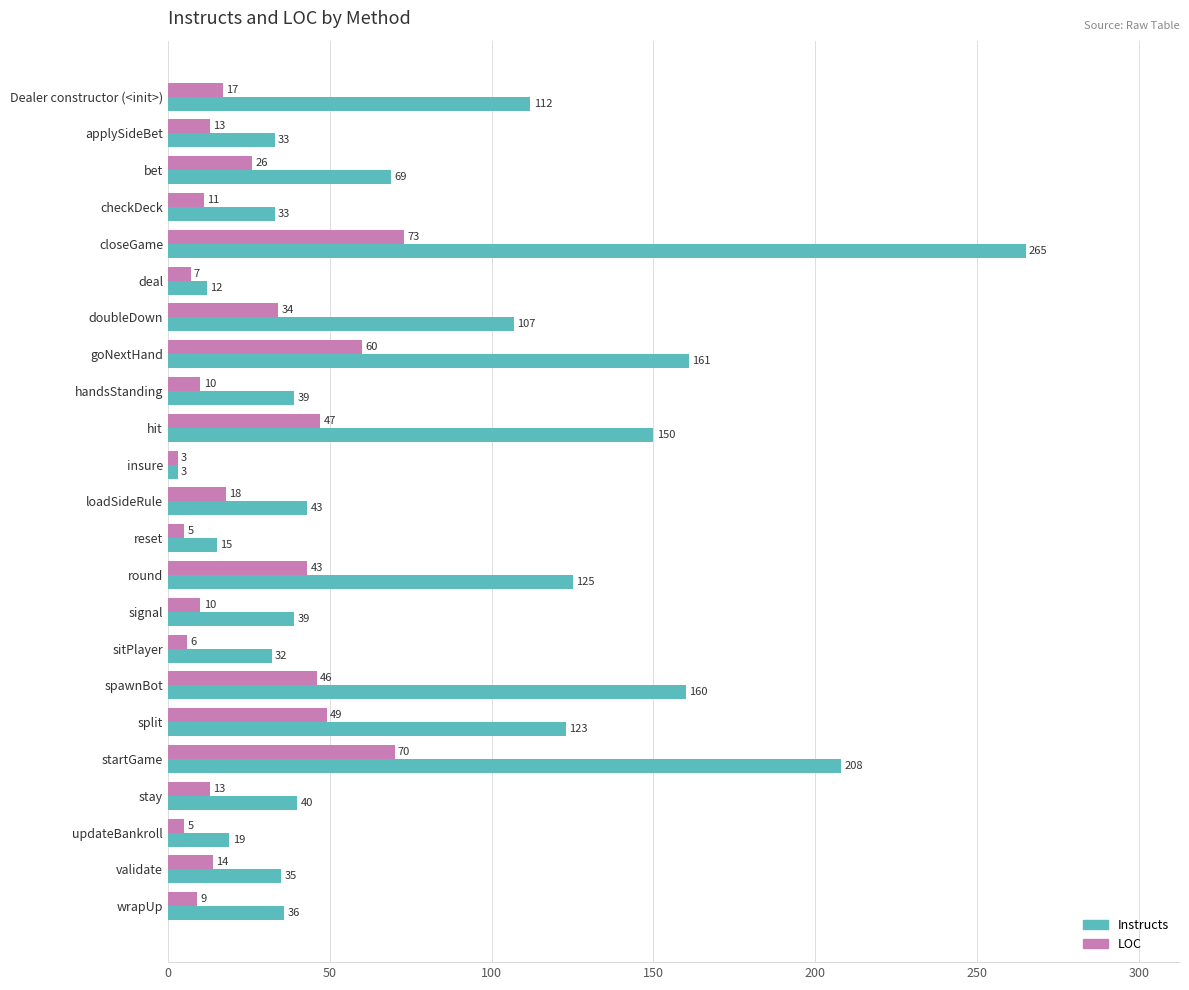

What is the spread (max minus min) of values at applySideBet?

20